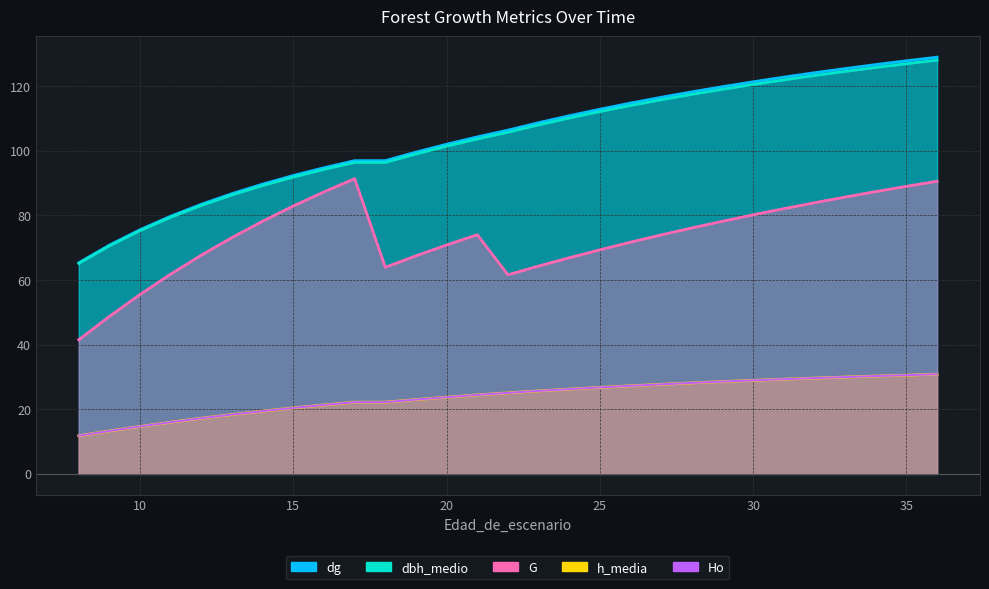

What is the value of the dg point at the 19th from the left?

114.8